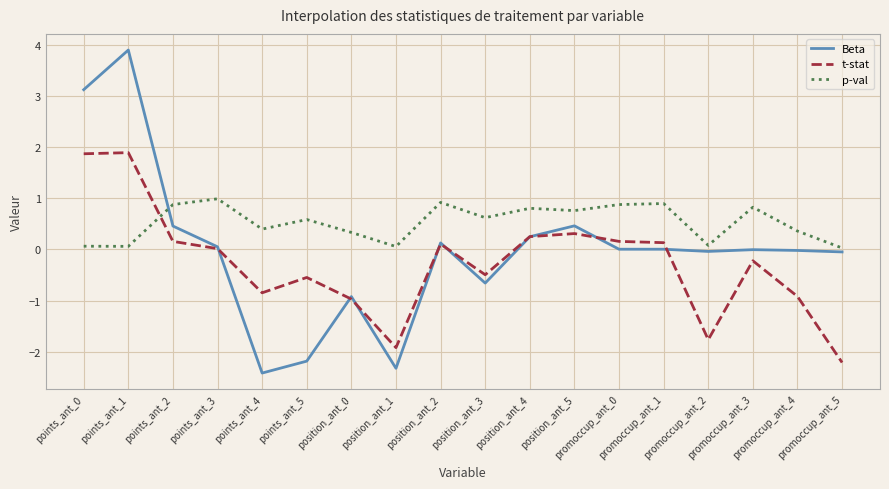

List the series in order of their peak value, lowest first.

p-val, t-stat, Beta